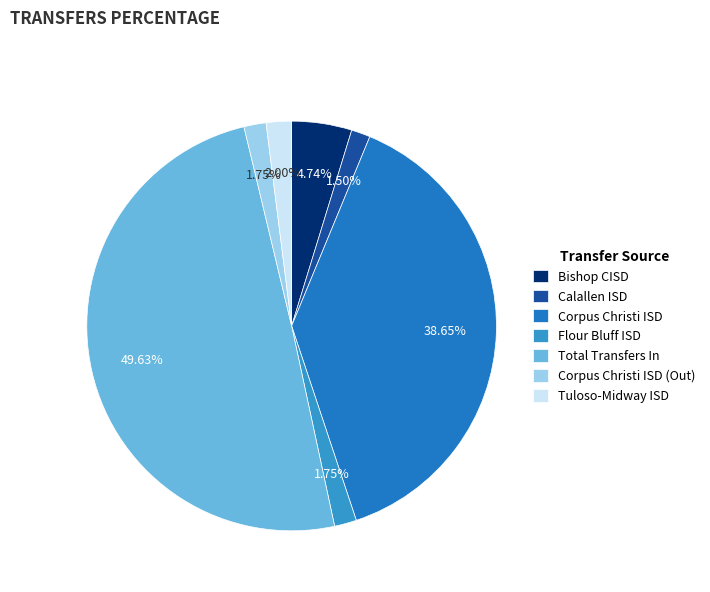

What percentage is the Flour Bluff ISD slice, to the nearest percent?

2%